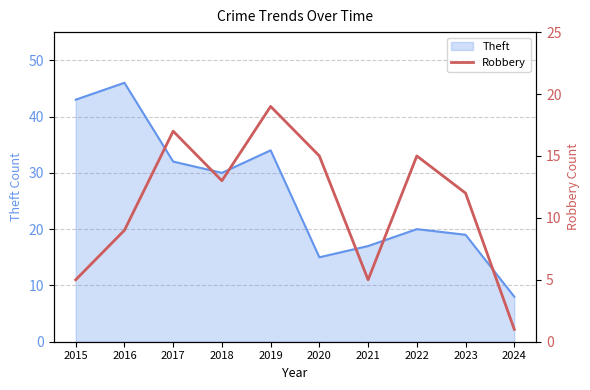

What is the highest value of the Theft series?

46